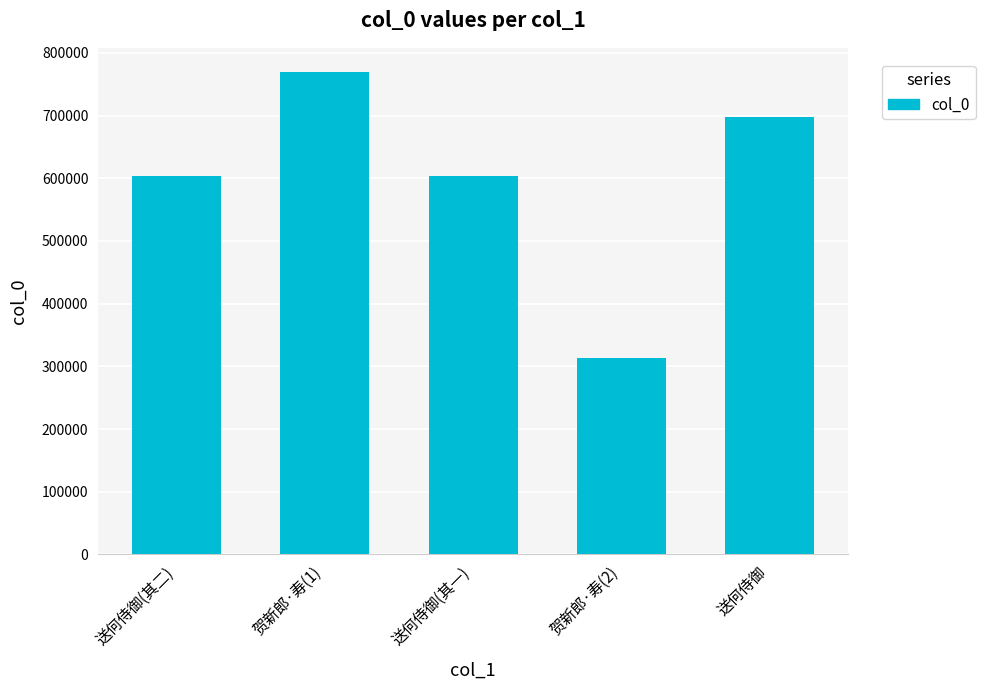

What is the change in value from 送何侍御(其一) to 贺新郎·寿(2)?

-289322